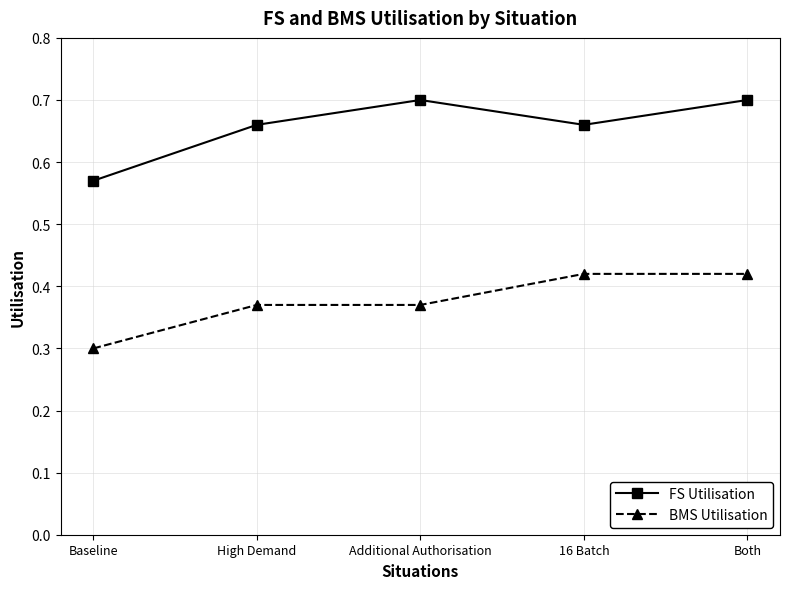

At 16 Batch, list the series in order from largest to smallest.

FS Utilisation, BMS Utilisation